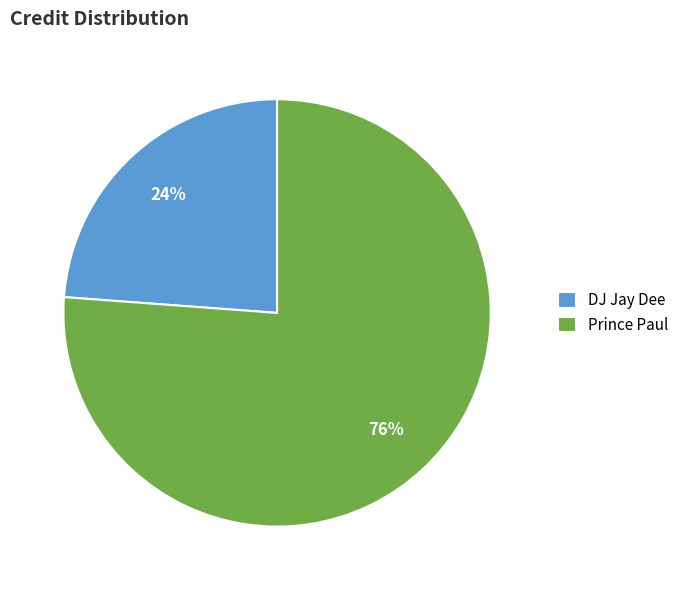

Which slice represents more than half of the pie?

Prince Paul